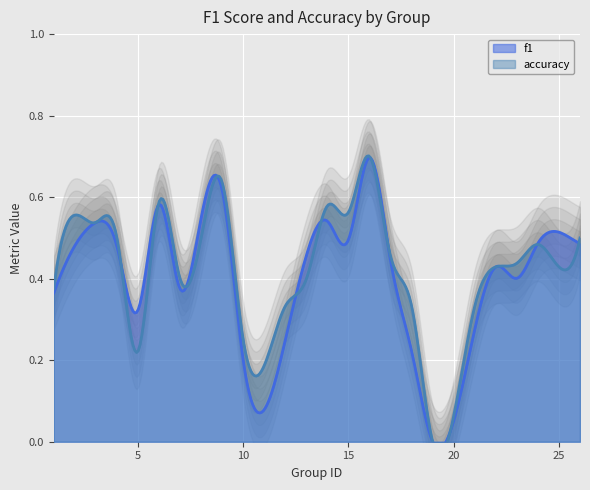

How many lines are shown in the chart?

2